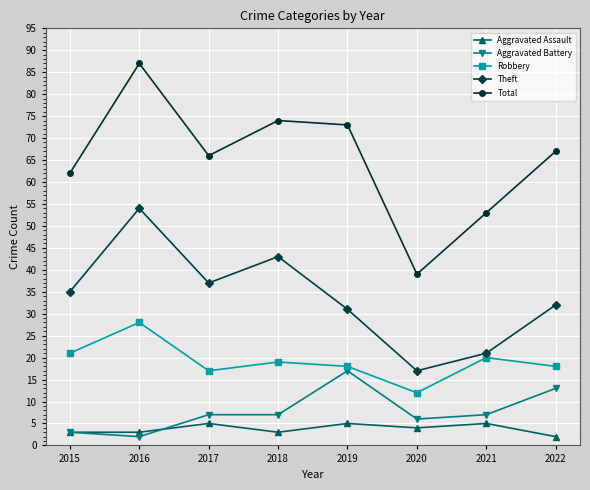

Which category has the highest value in the Robbery series?

2016